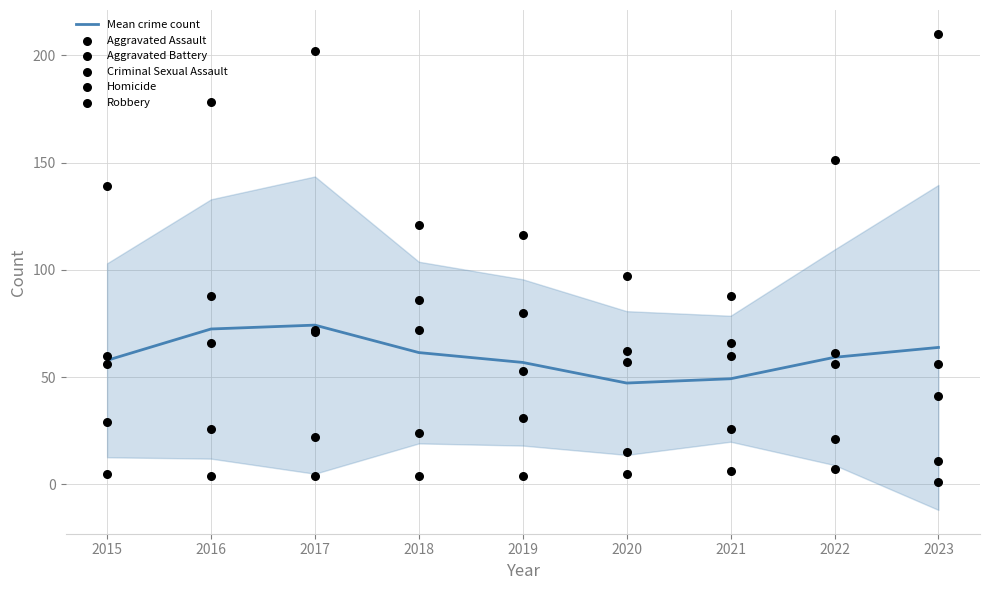

At how many categories does at least one series exceed 191?

2